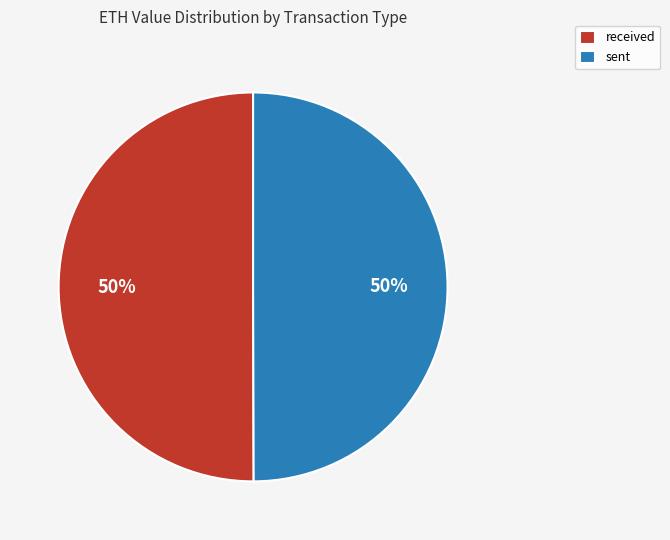

True or false: sent accounts for 59% of the total.

False